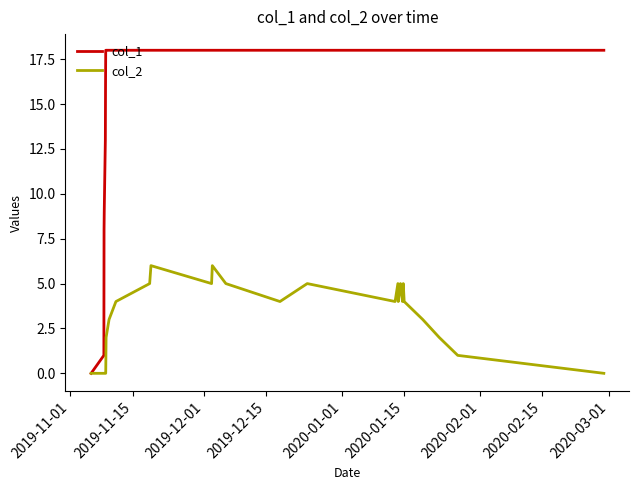

Which series has the widest spread of values?

col_1